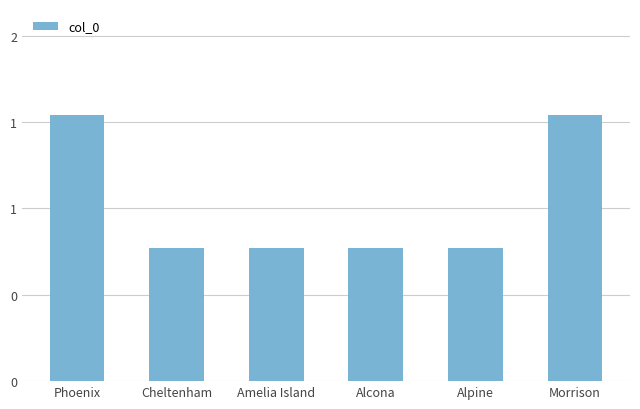

What is the value of the 4th bar from the left?

1